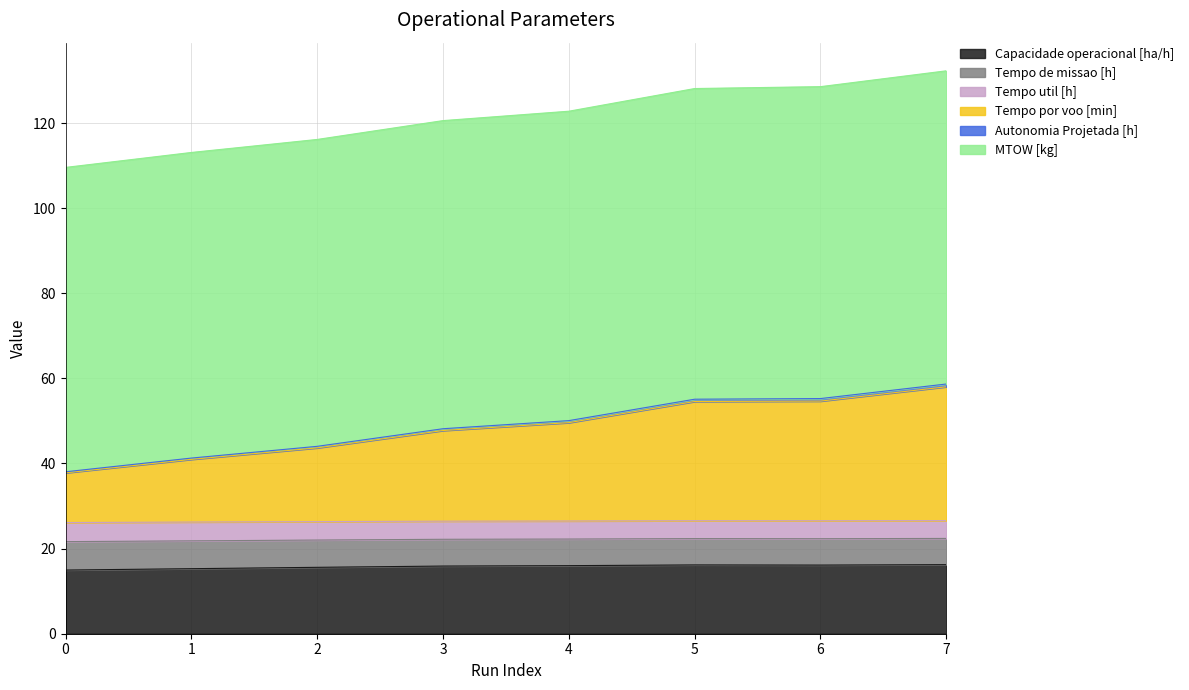

True or false: MTOW [kg] has more than 2 points higher than both neighbors.

False